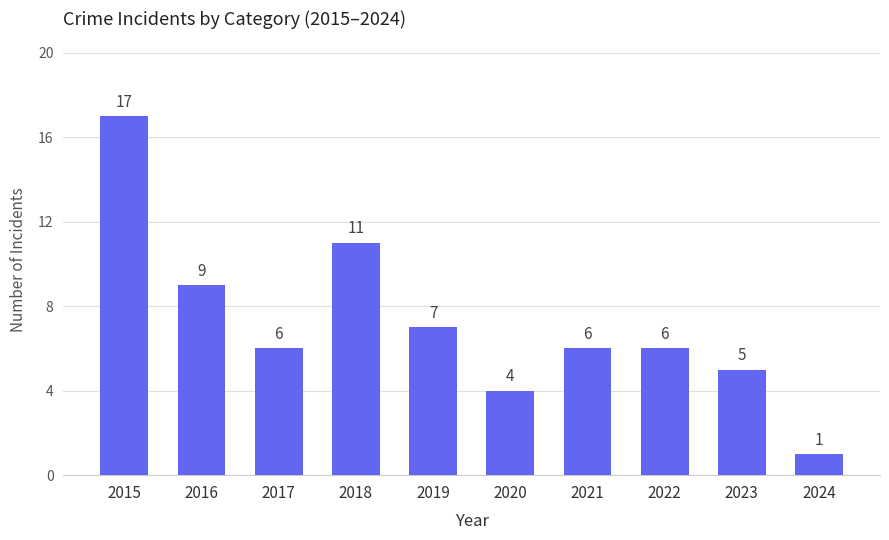

What is the value of the 1st bar from the left?

17